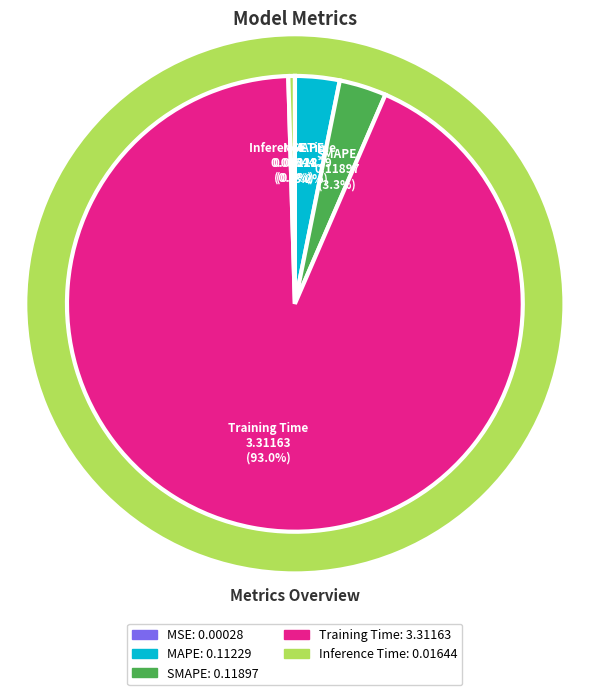

To the nearest percent, what is the difference between the Training Time and MAPE slice percentages?

90%